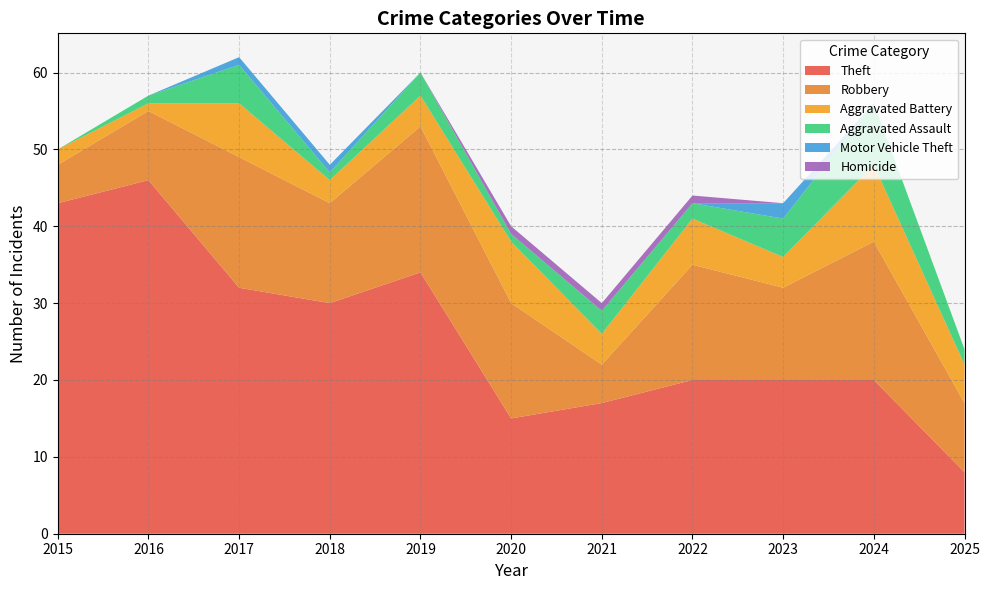

Reading right to left, list all the values displayed in this chart.

Theft: 8	20	20	20	17	15	34	30	32	46	43
Robbery: 9	18	12	15	5	15	19	13	17	9	5
Aggravated Battery: 5	10	4	6	4	8	4	3	7	1	2
Aggravated Assault: 2	8	5	2	3	1	3	1	5	1	0
Motor Vehicle Theft: 0	0	2	0	0	0	0	1	1	0	0
Homicide: 0	0	0	1	1	1	0	0	0	0	0